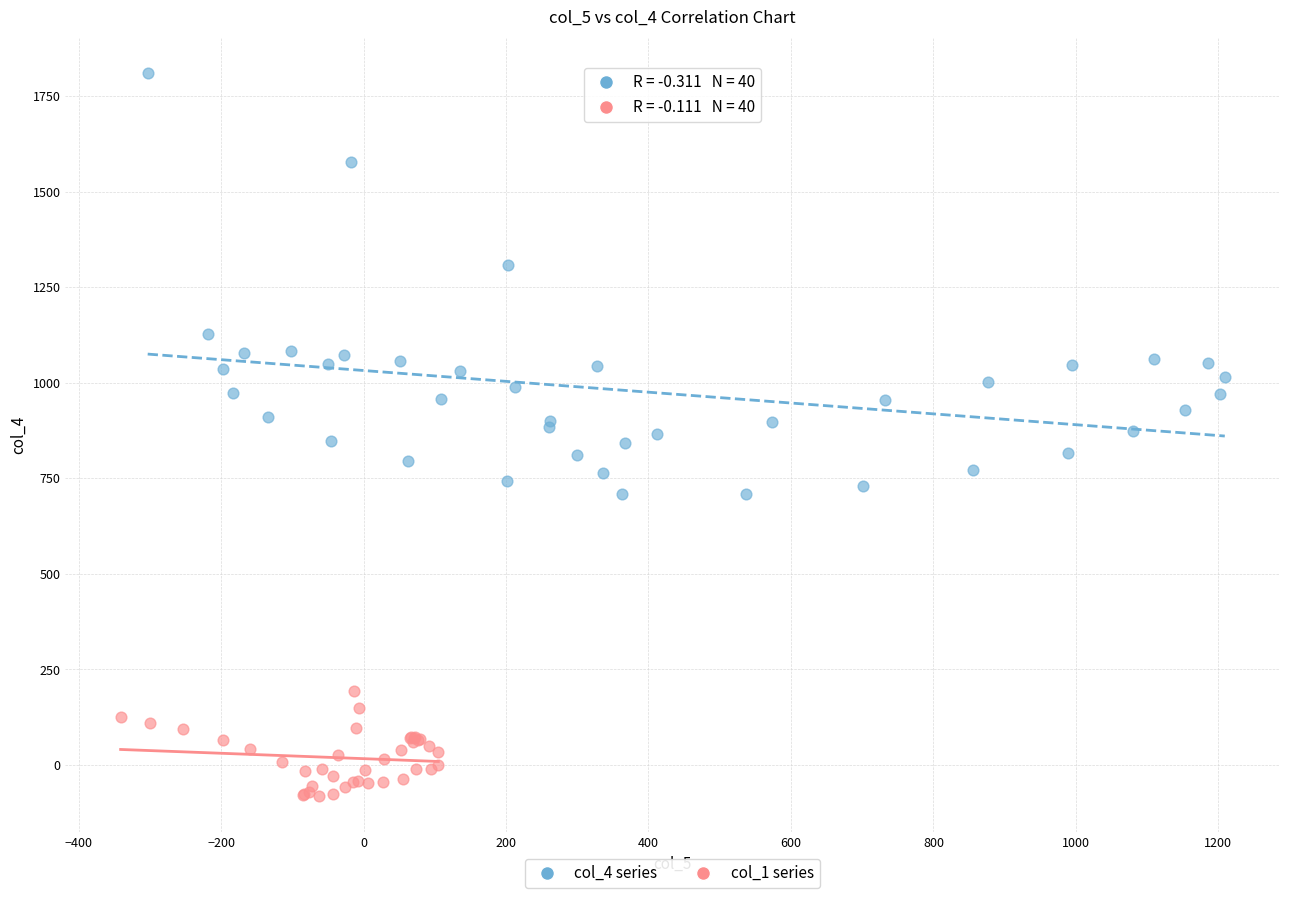

Which series reaches the maximum Y coordinate?

col_4 series